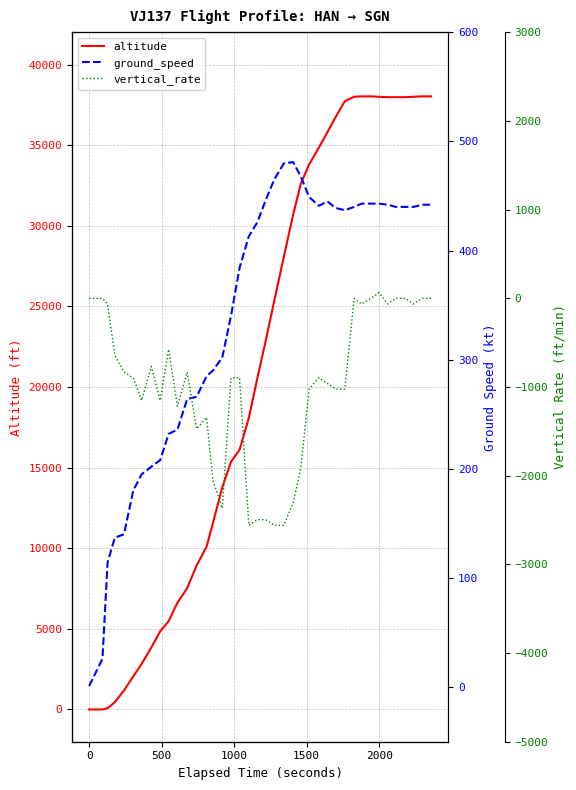

What is the maximum value for altitude?

38025